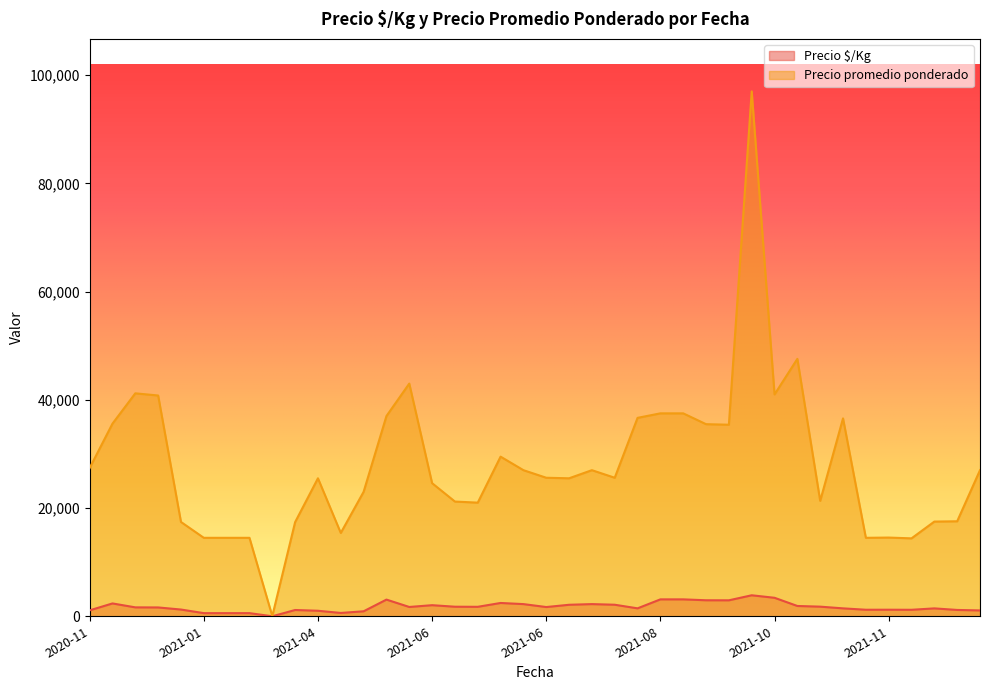

Between 2021-11-19 and 2021-06-10, which series saw the biggest shift?

Precio promedio ponderado